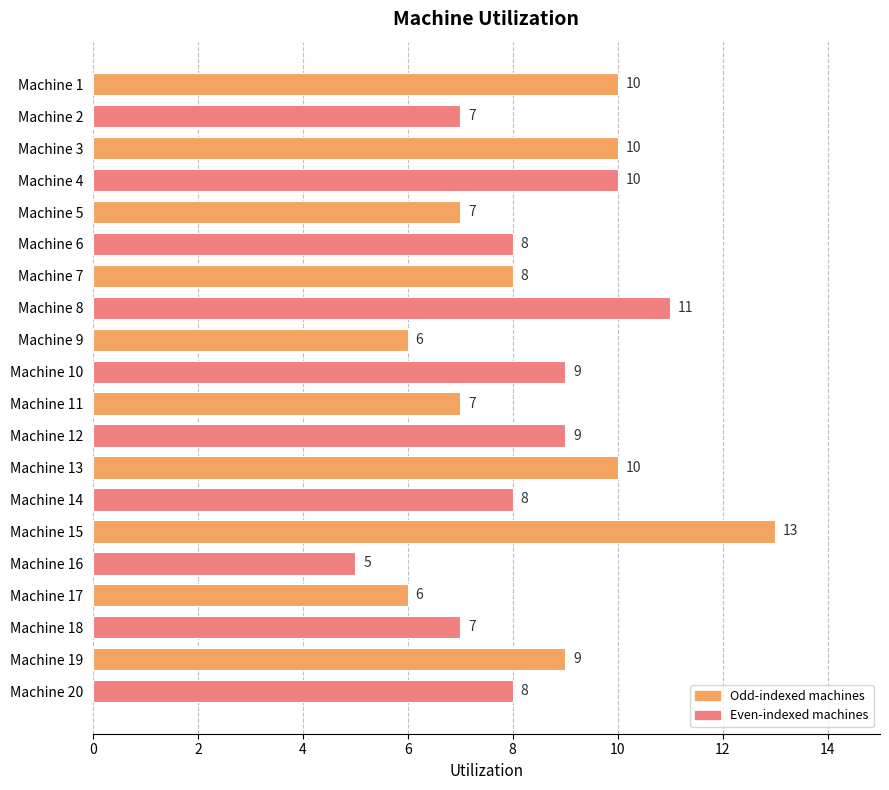

Are the bars horizontal?

Yes